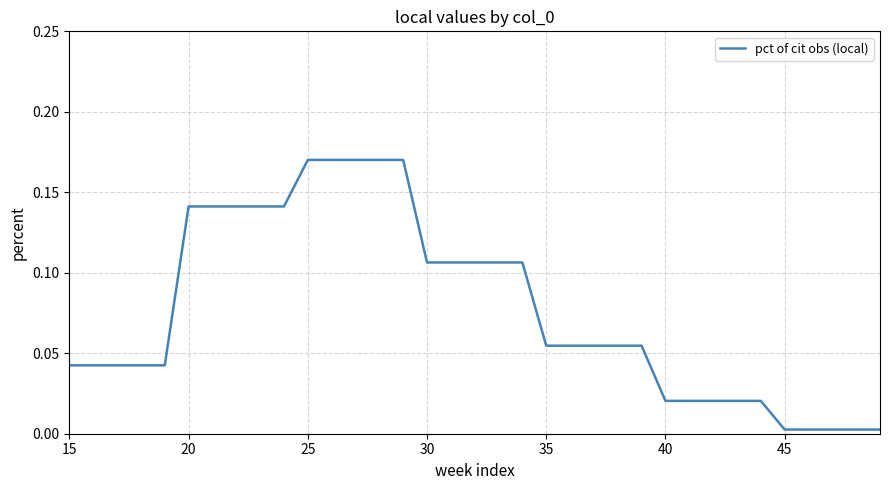

Which has a higher value, 35 or 25?

25